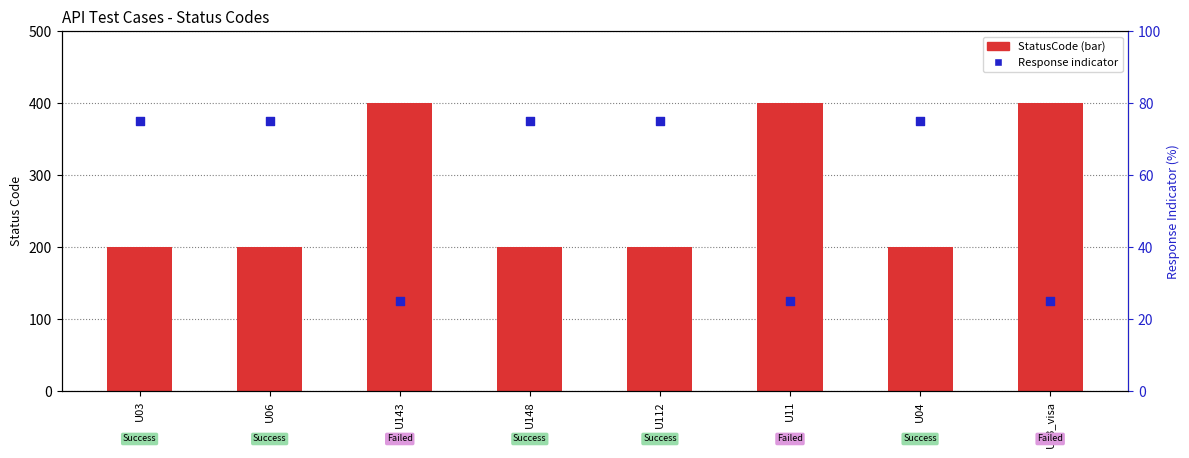

Which series contains the highest Y value?

StatusCode